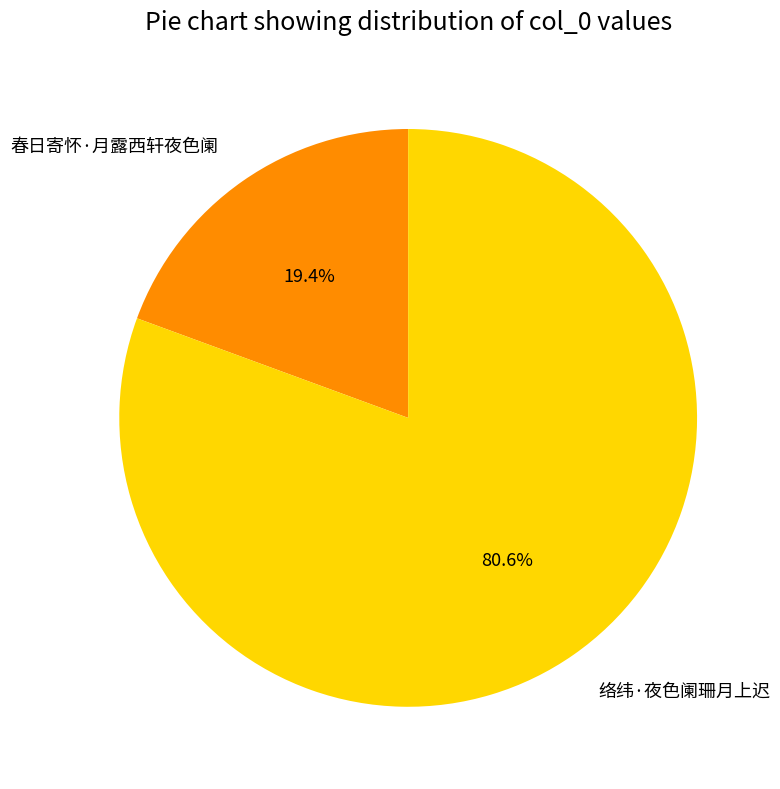

To the nearest percent, what is the difference between the 络纬·夜色阑珊月上迟 and 春日寄怀·月露西轩夜色阑 slice percentages?

61%